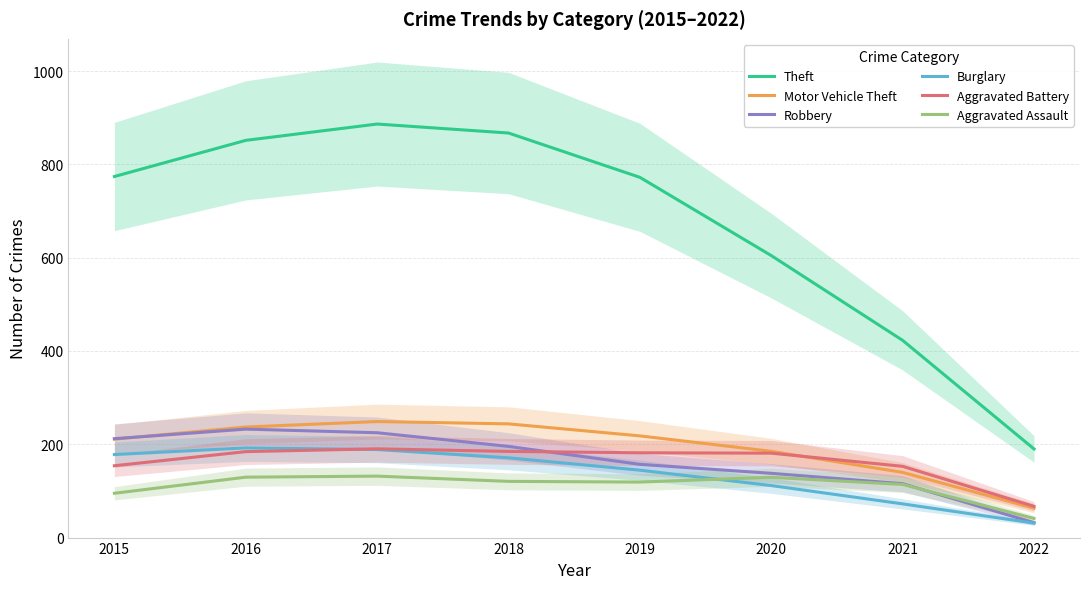

At which category does the chart reach its peak across all series?

2017